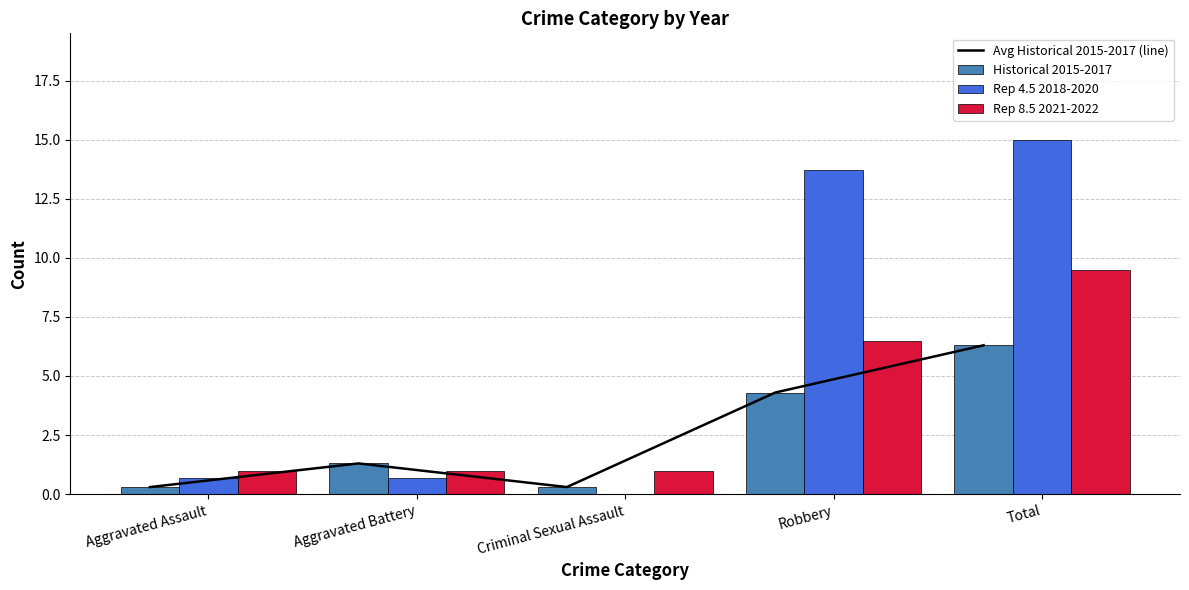

How many data points in Avg Historical 2015-2017 (line) are above 1?

3